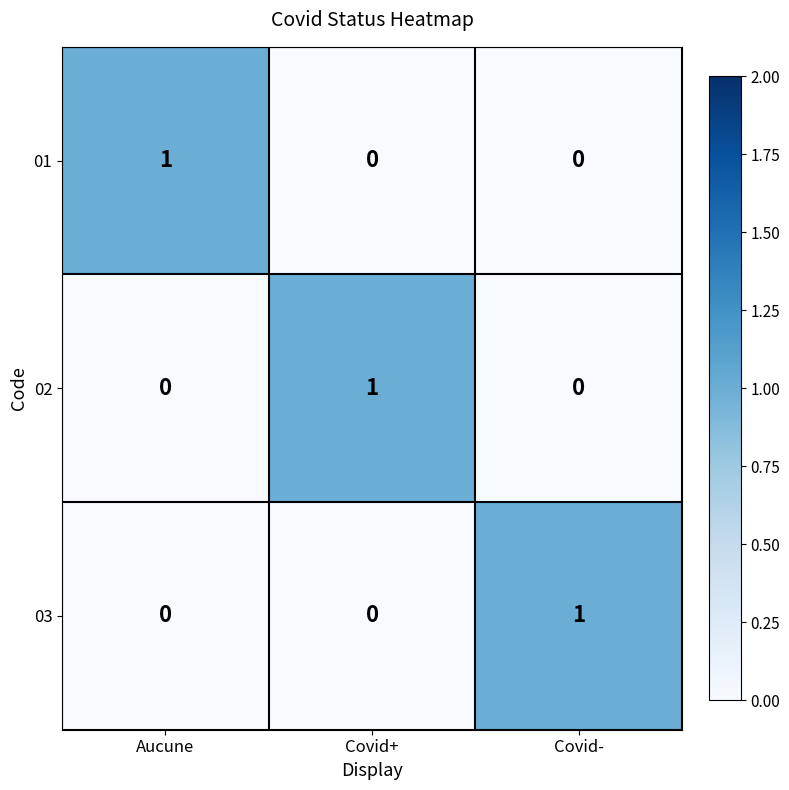

Is the value of 01 at Aucune greater than the value of 03 at Covid+?

Yes